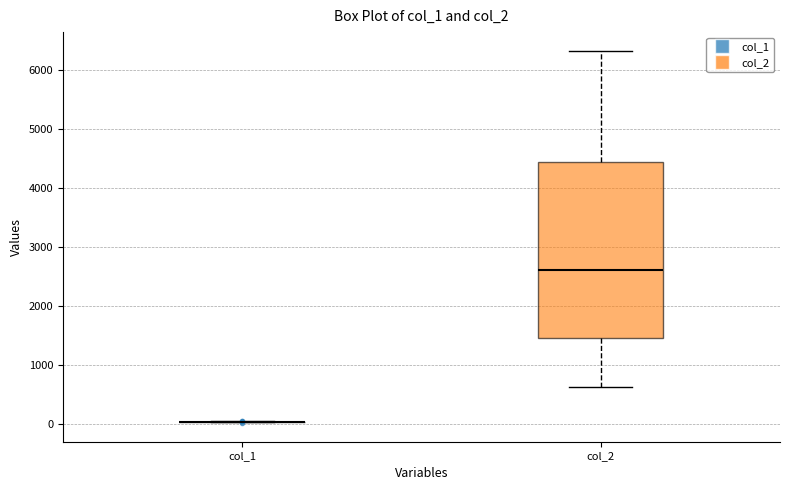

Which box is the tallest, from its lower edge to its upper edge?

col_2